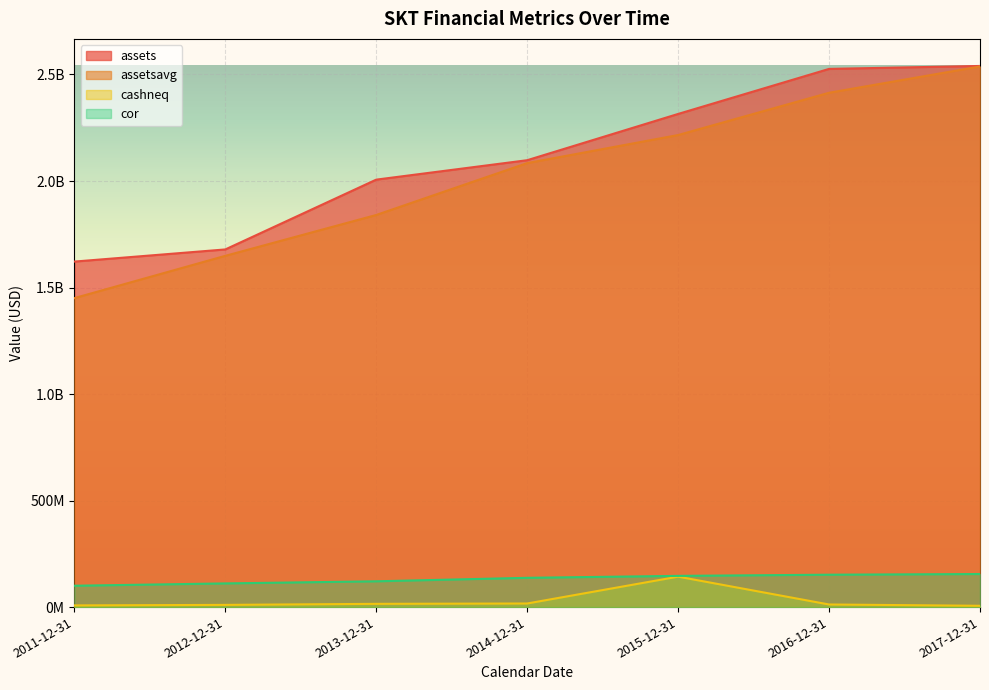

What is the difference between the highest and lowest values at 2014-12-31?

2080785000